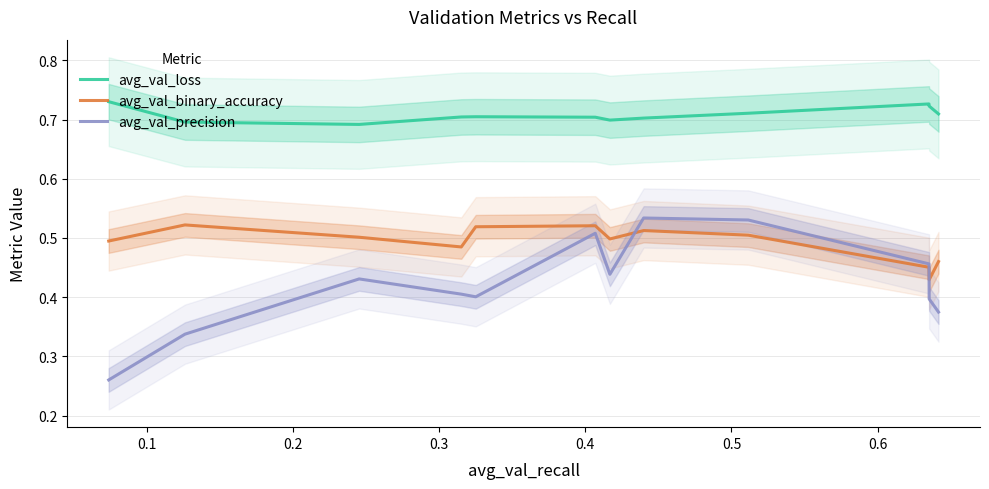

Count the avg_val_binary_accuracy values in the range 0 to 1.

12